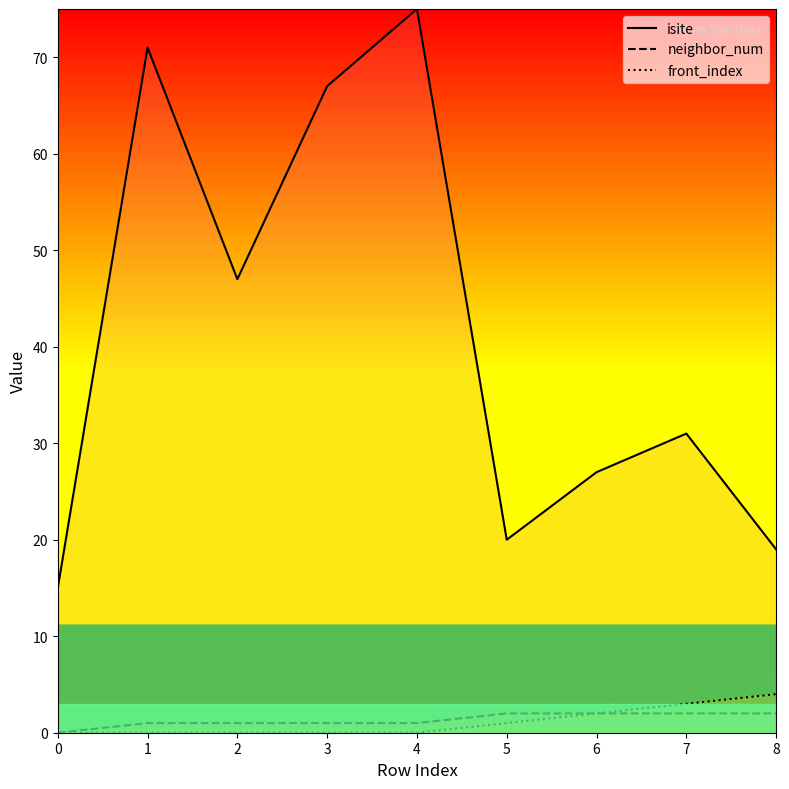

Is this an area chart (filled region under the line)?

No